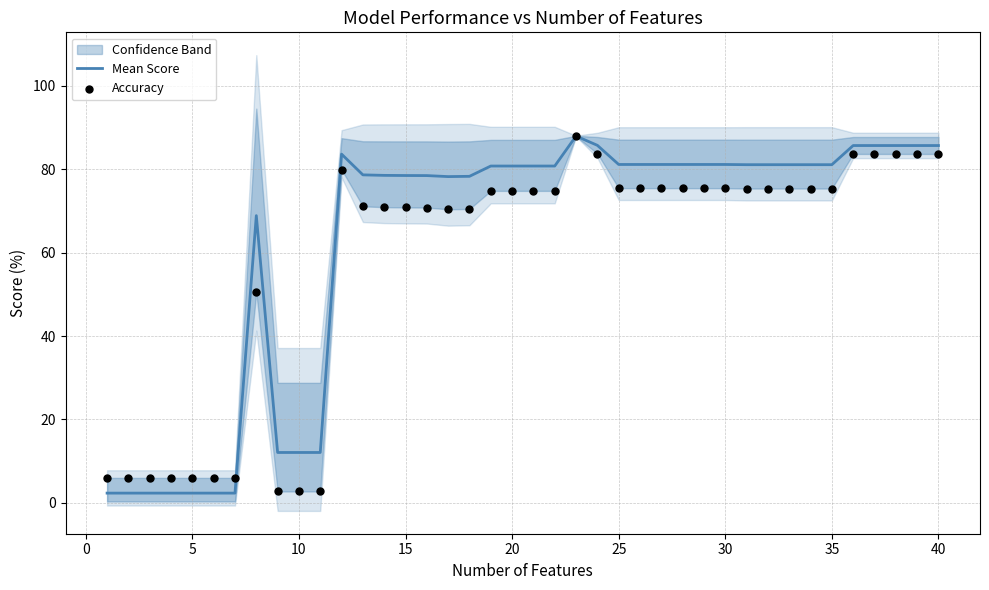

What is the highest value of the Mean Score series?

87.9